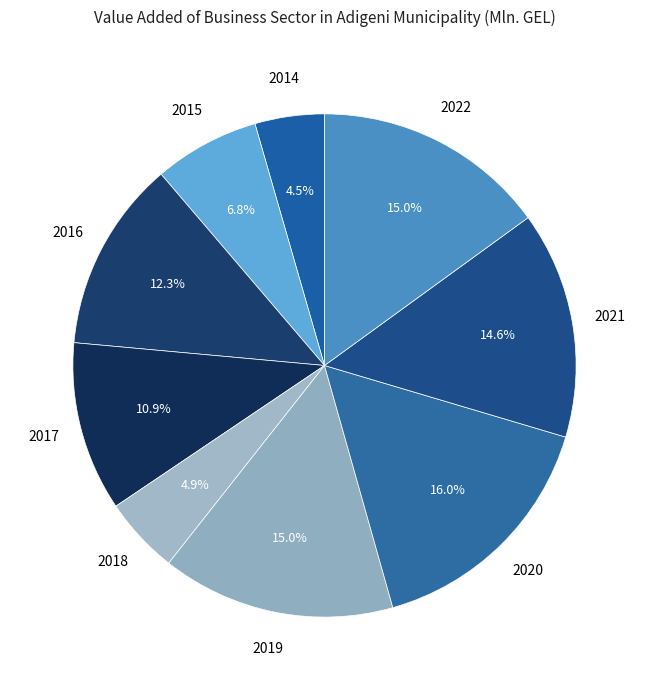

Which category has the biggest portion of the pie?

2020